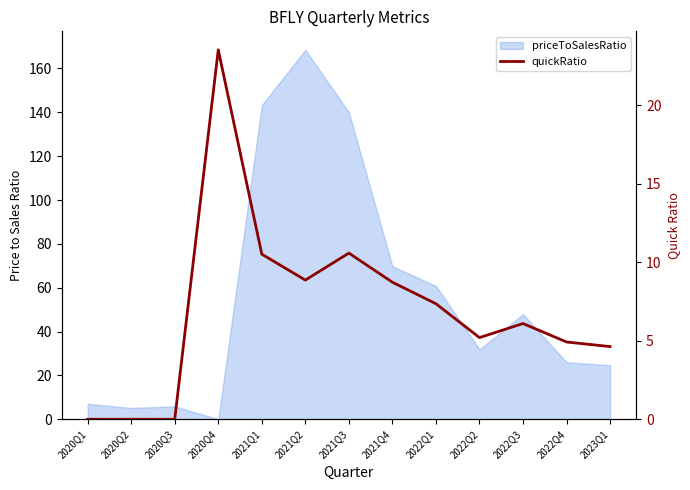

Reading right to left, list all the values displayed in this chart.

4.6	4.9	6.1	5.2	7.4	8.7	10.6	8.9	10.5	23.5	0.0	0.0	0.0